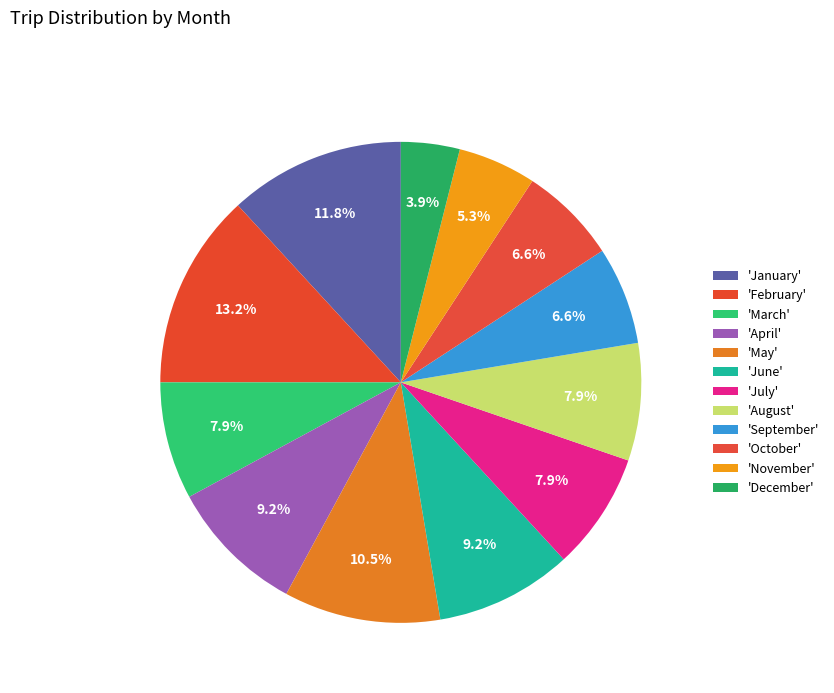

What is the smallest slice in the pie chart?

December